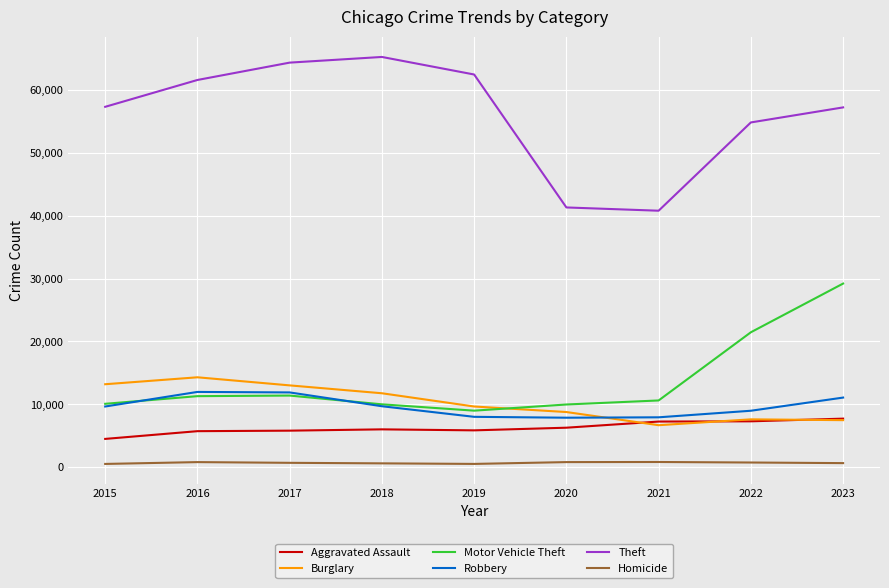

True or false: Burglary and Homicide intersect in this chart.

False